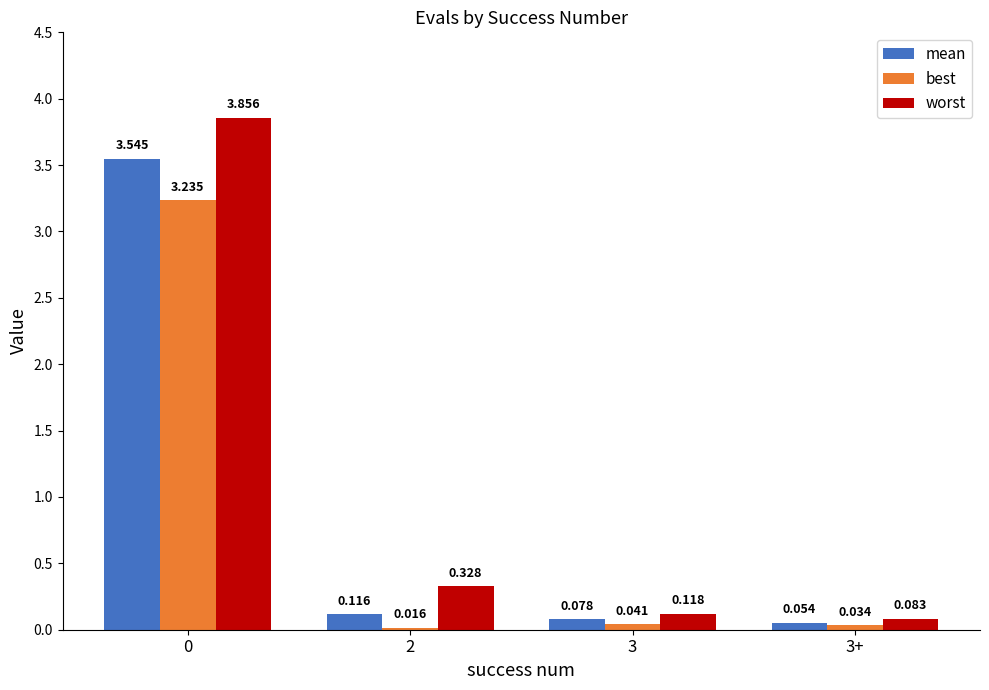

Is the value of worst at 3 greater than the value of best at 2?

Yes